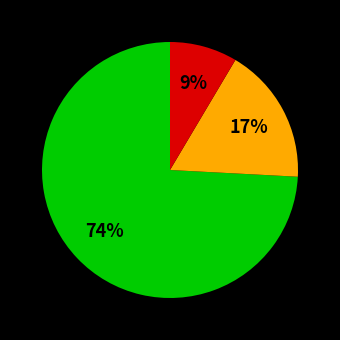

Does any single category account for the majority?

Yes